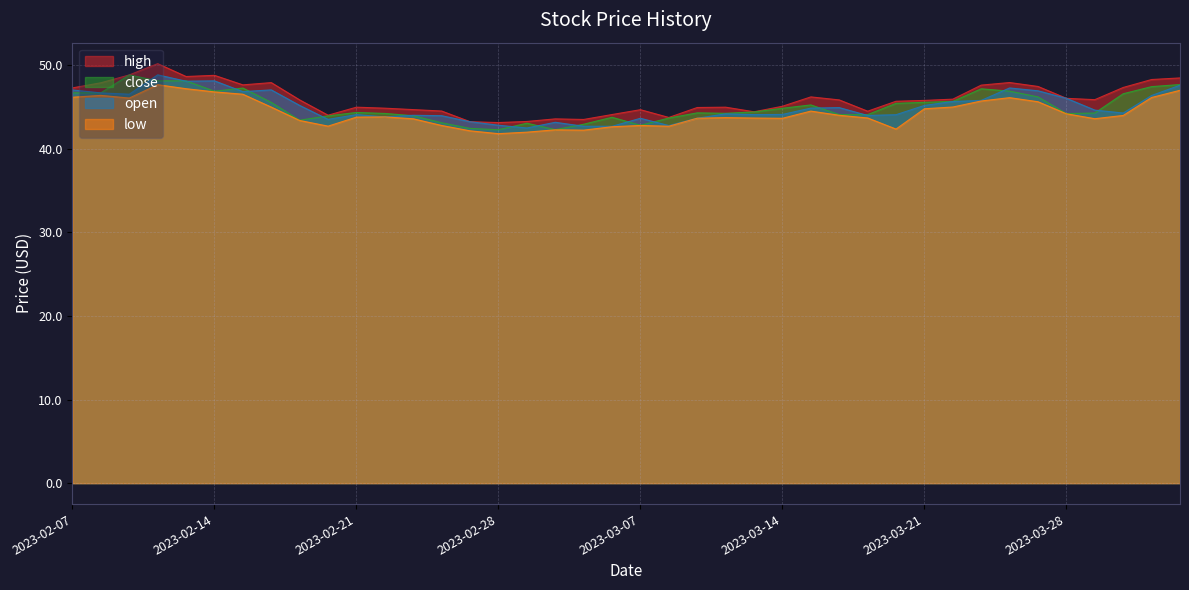

What is the minimum value shown in the chart?

41.8